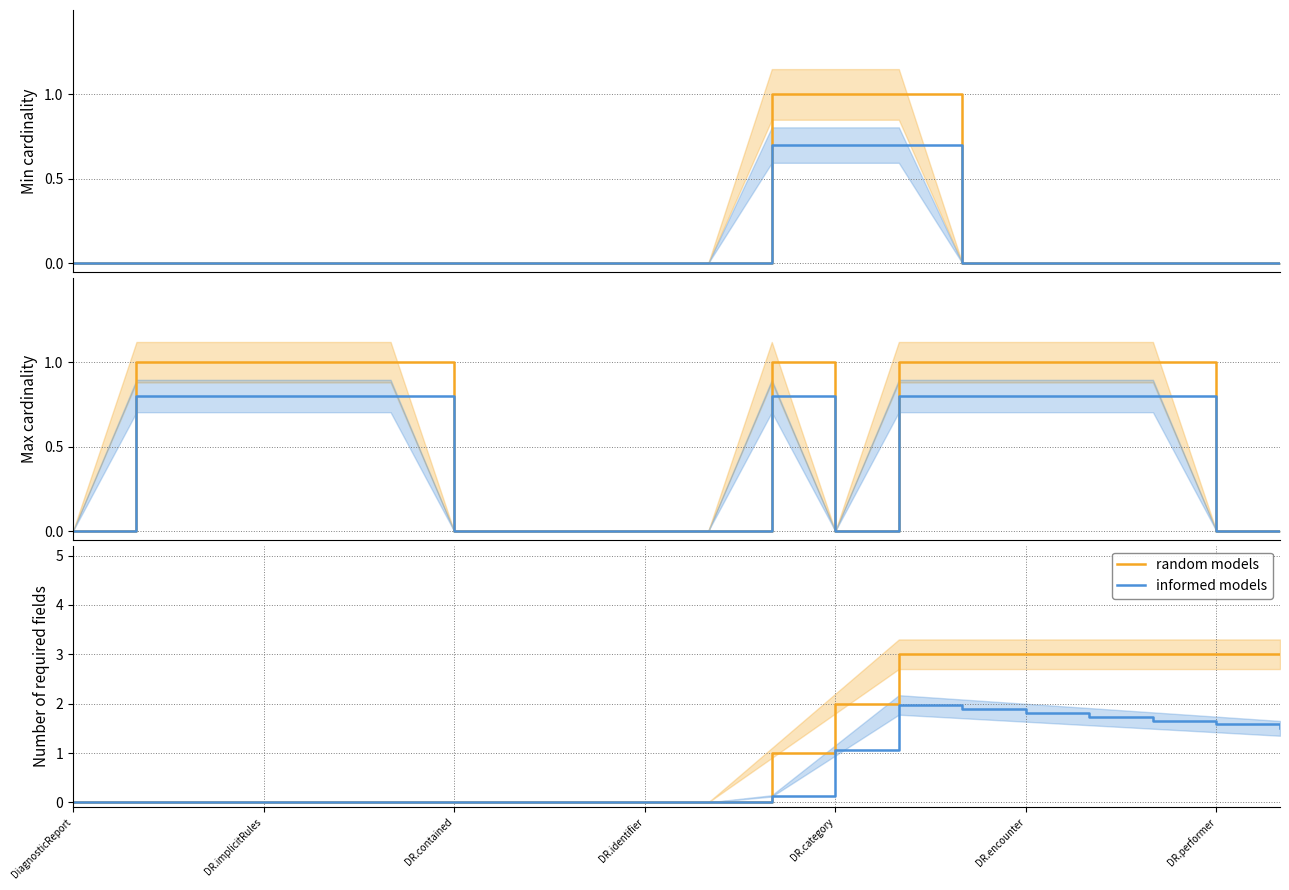

What is the value of the informed models point at the 19th from the left?

1.6